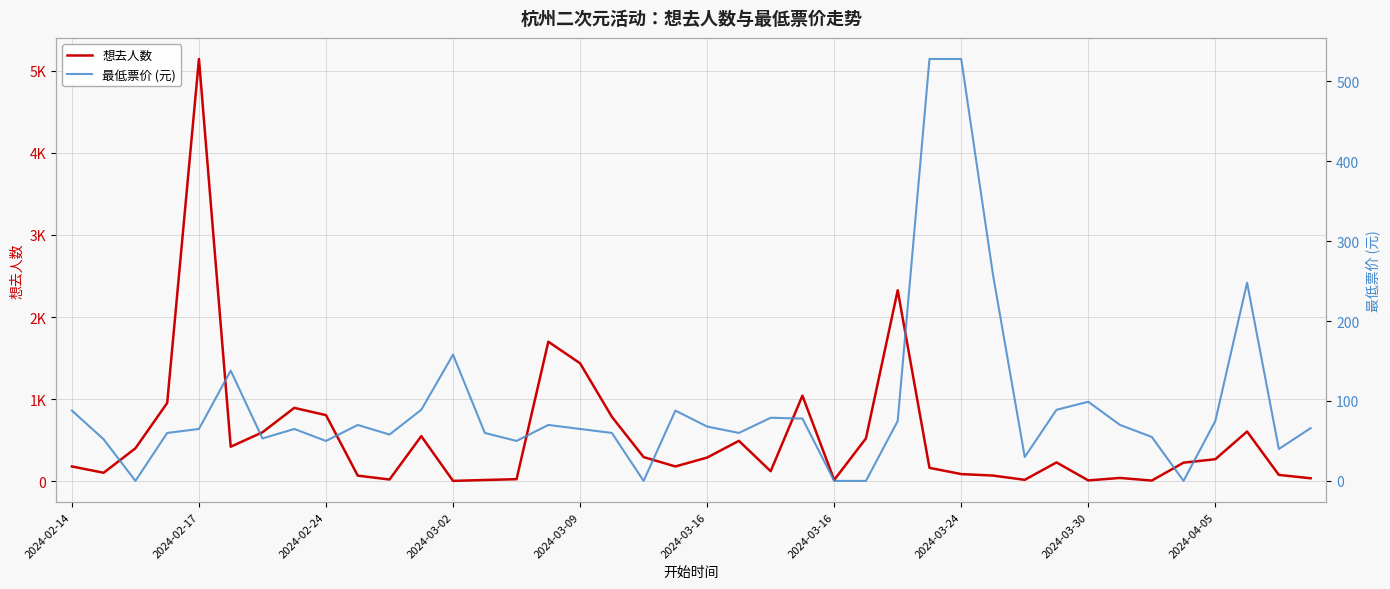

How many lines are shown in the chart?

2